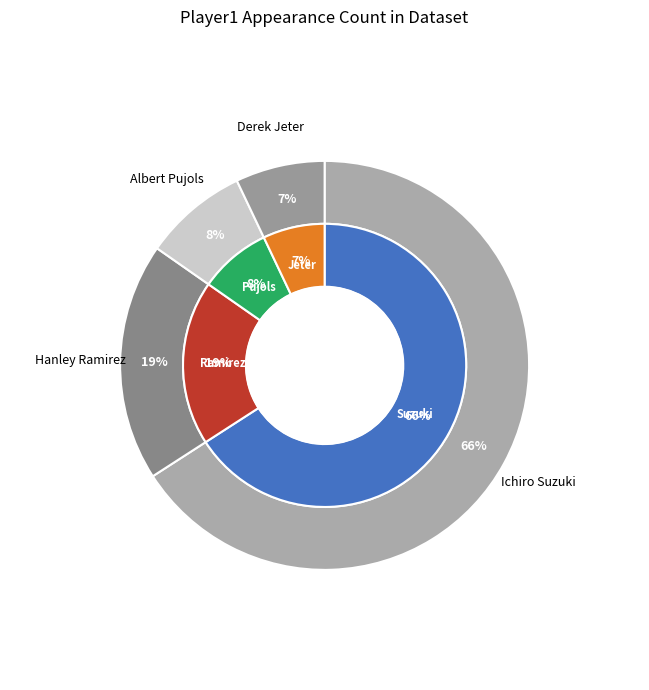

What is the smallest slice in the pie chart?

Derek Jeter